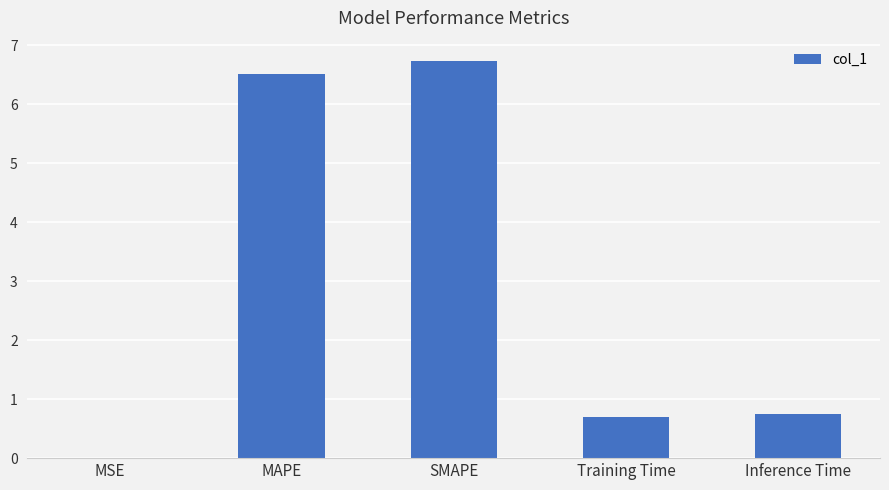

What is the change in value from MAPE to Training Time?

-5.8